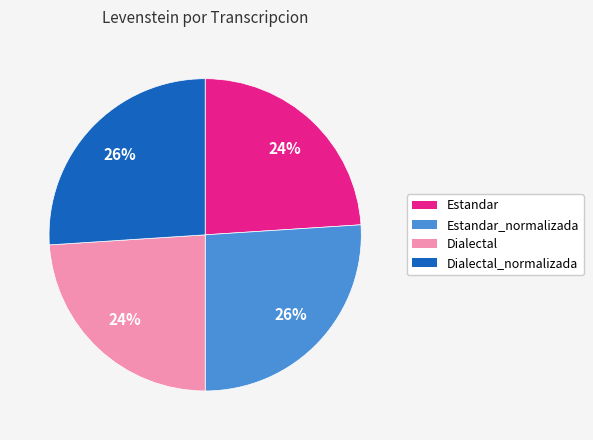

To the nearest percent, what portion does Estandar_normalizada represent?

26%